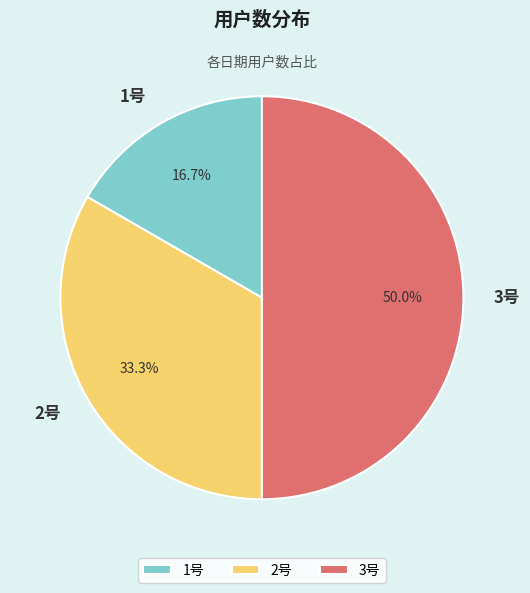

Which slice is the largest?

3号